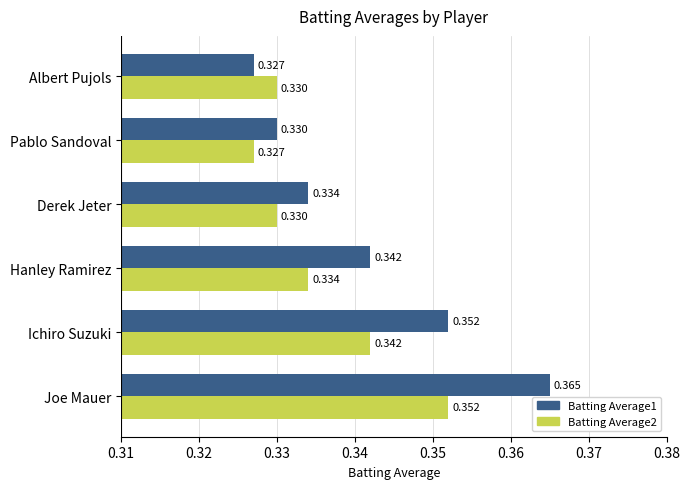

At which category does the chart reach its peak across all series?

Joe Mauer